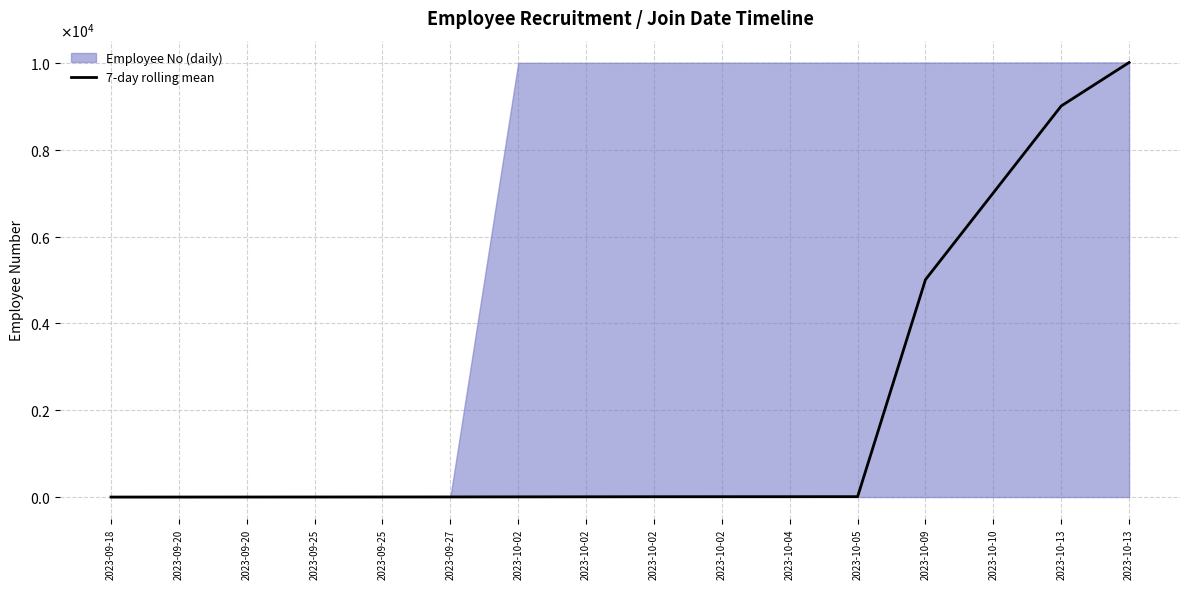

List the labels in order of value, smallest first.

2023-09-18, 2023-09-20, 2023-09-20, 2023-09-25, 2023-09-25, 2023-09-27, 2023-10-02, 2023-10-02, 2023-10-02, 2023-10-02, 2023-10-04, 2023-10-05, 2023-10-09, 2023-10-10, 2023-10-13, 2023-10-13